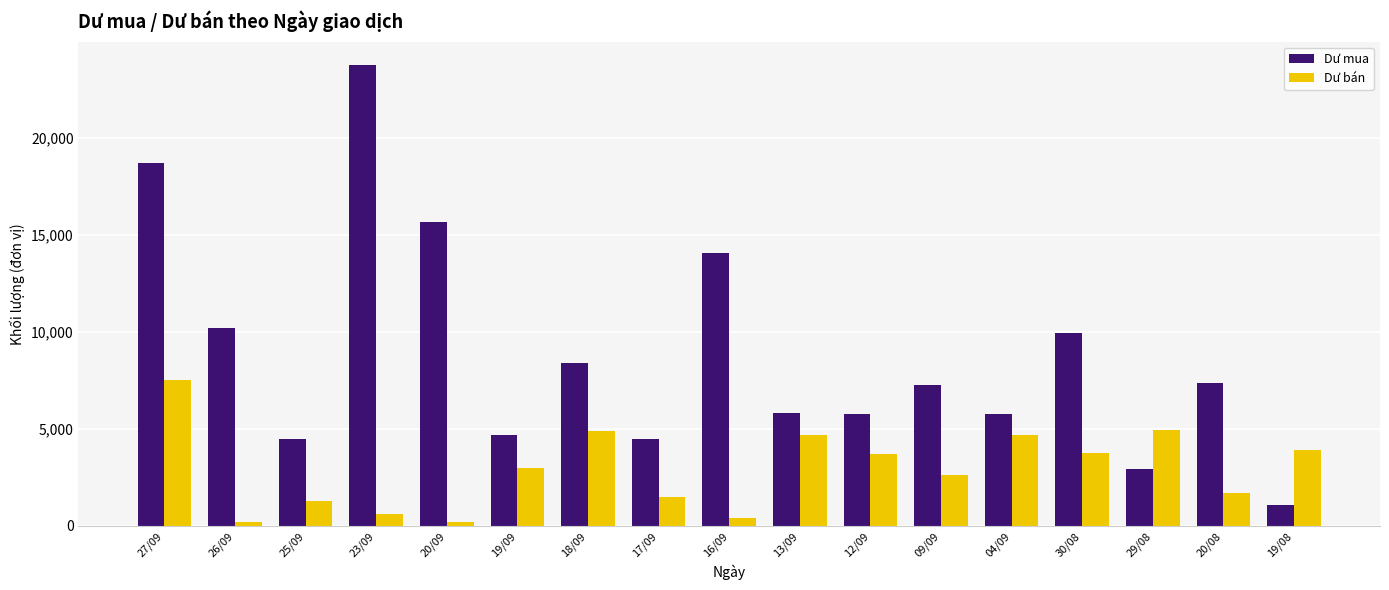

Is the value of Dư mua at 19/08 greater than the value of Dư bán at 12/09?

No